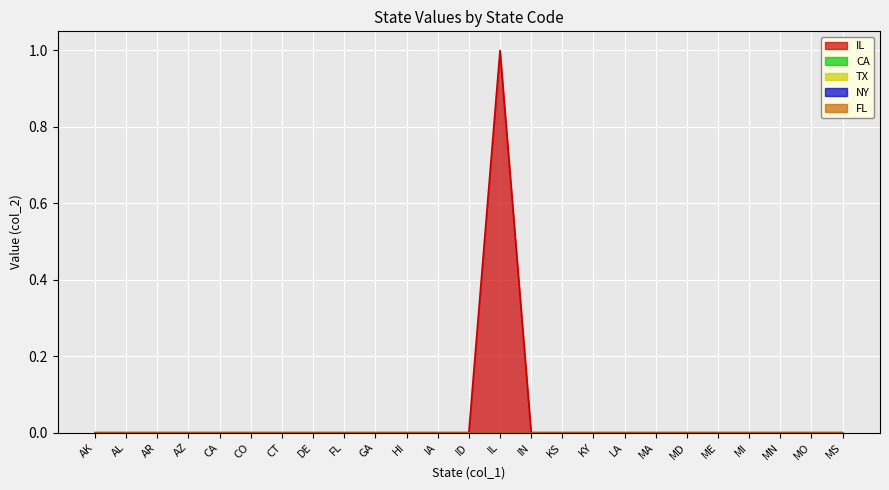

The value of CA at MA is 0. True or false?

True